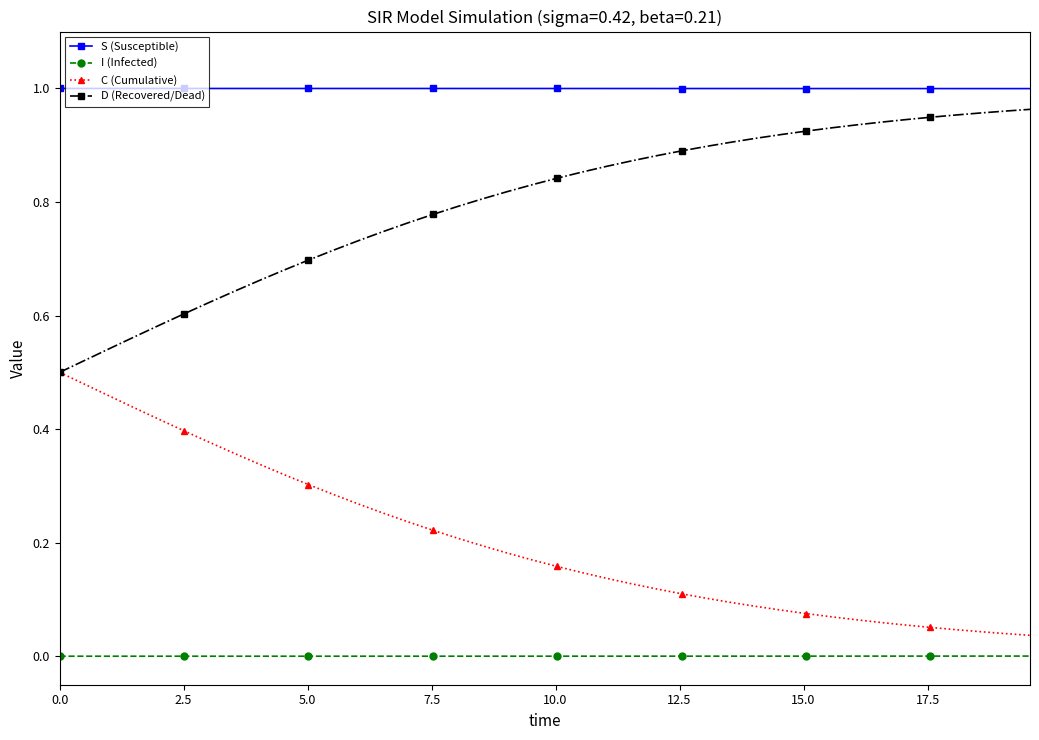

True or false: S (Susceptible) and D (Recovered/Dead) cross at least once.

False